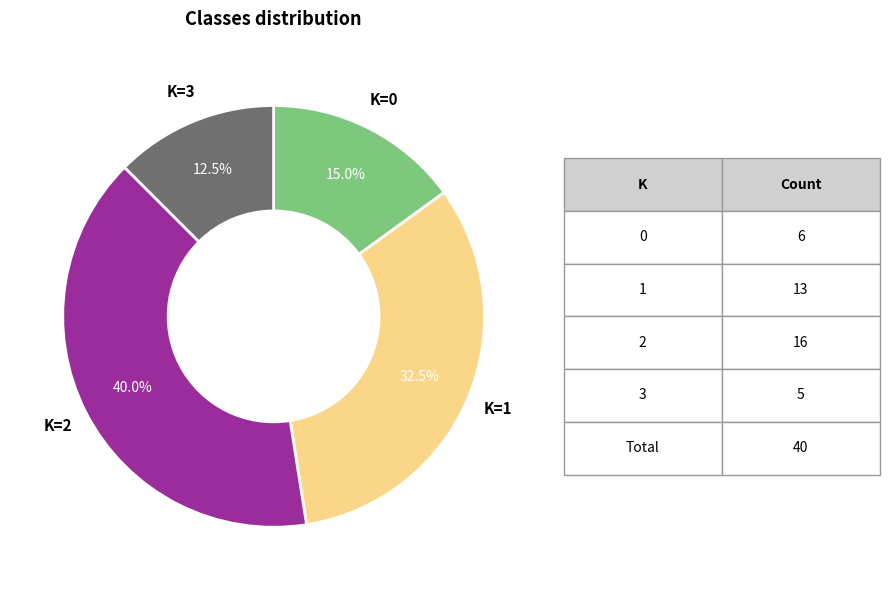

Is there a majority slice in this chart?

No